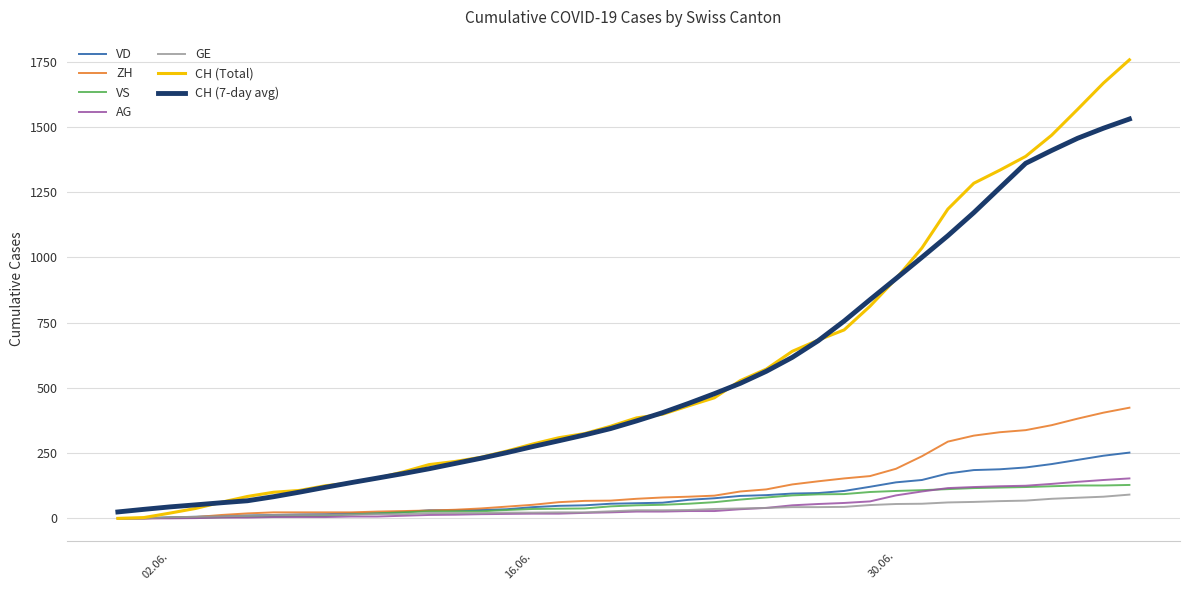

Count the number of categories in the chart.

40